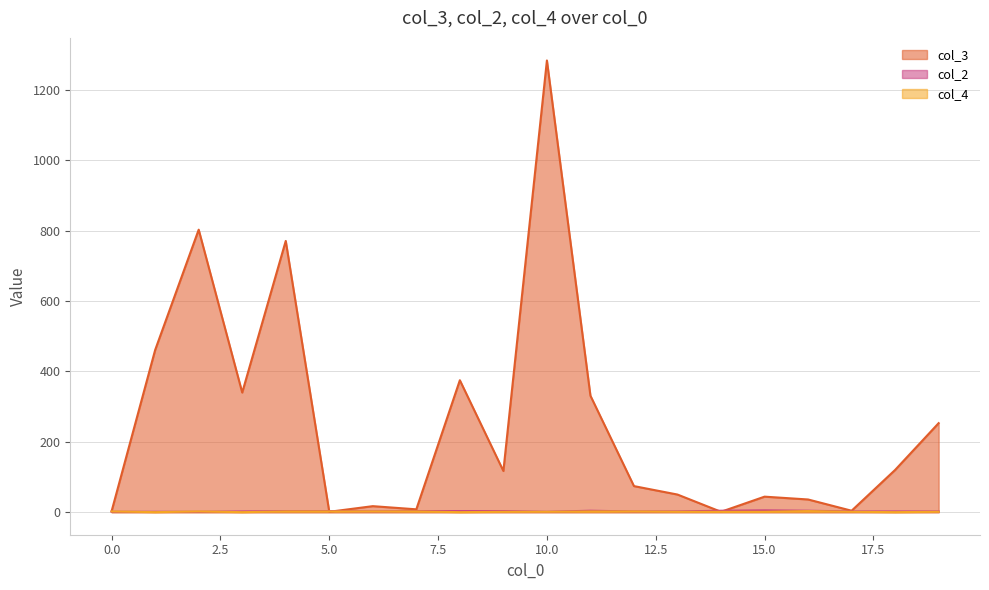

What is the approximate value of col_2 at 6?

2